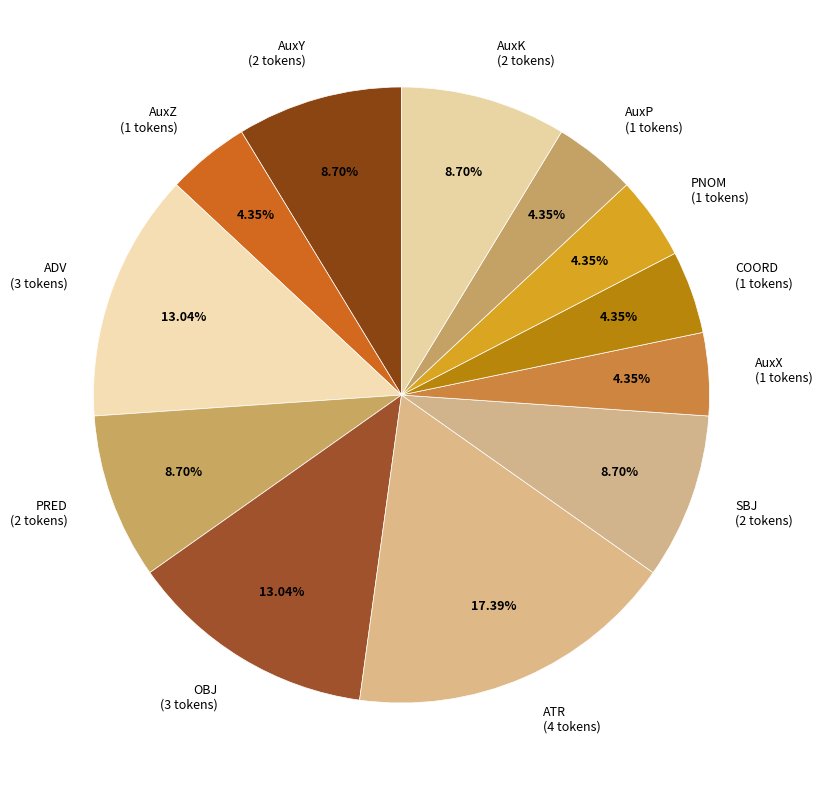

To the nearest percent, what is the average slice percentage?

8%